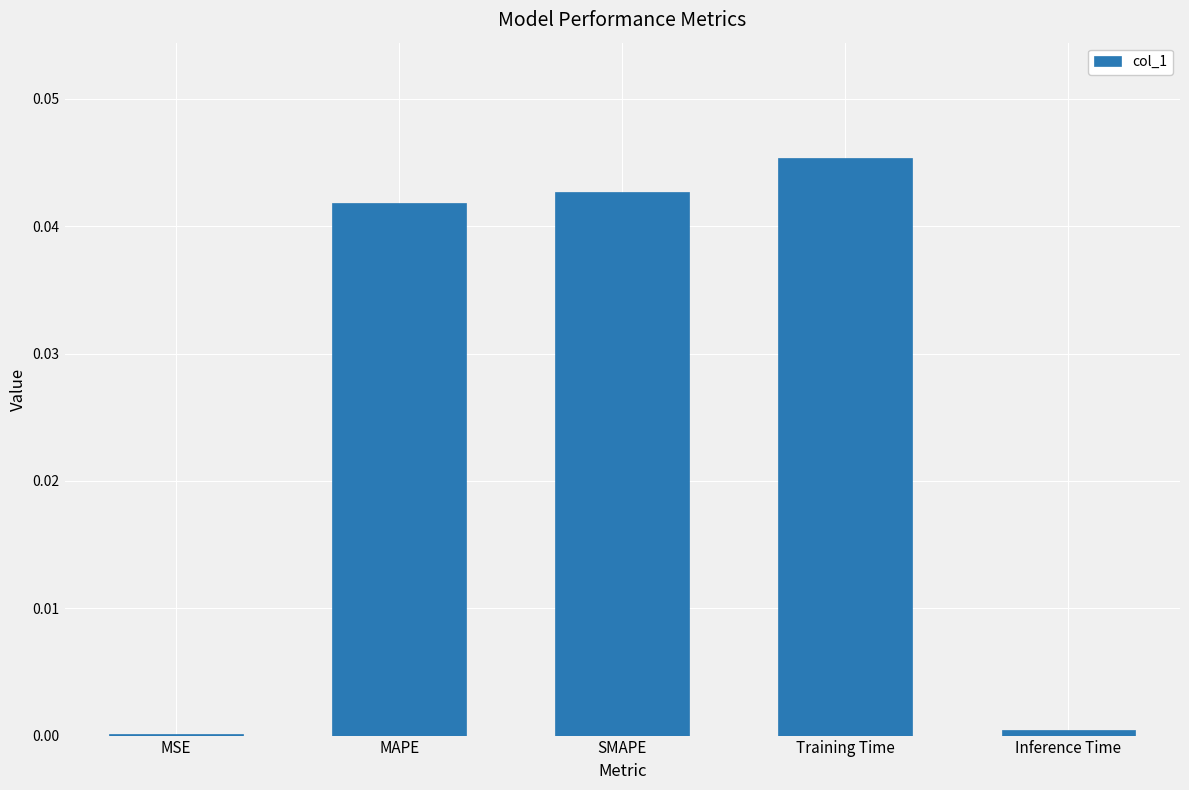

The value at MSE is 0.0. True or false?

True